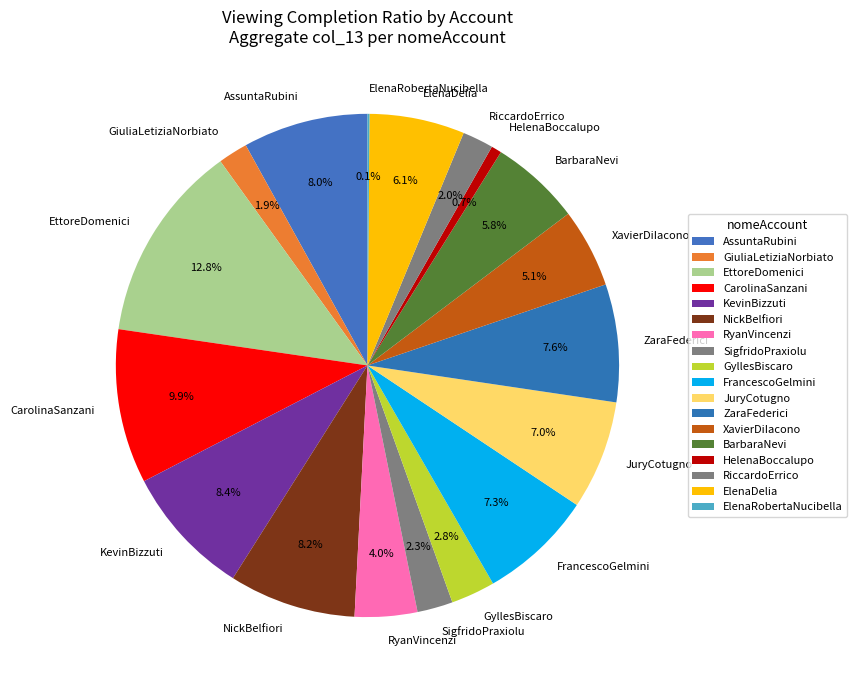

Is there any slice that represents more than half of the pie?

No